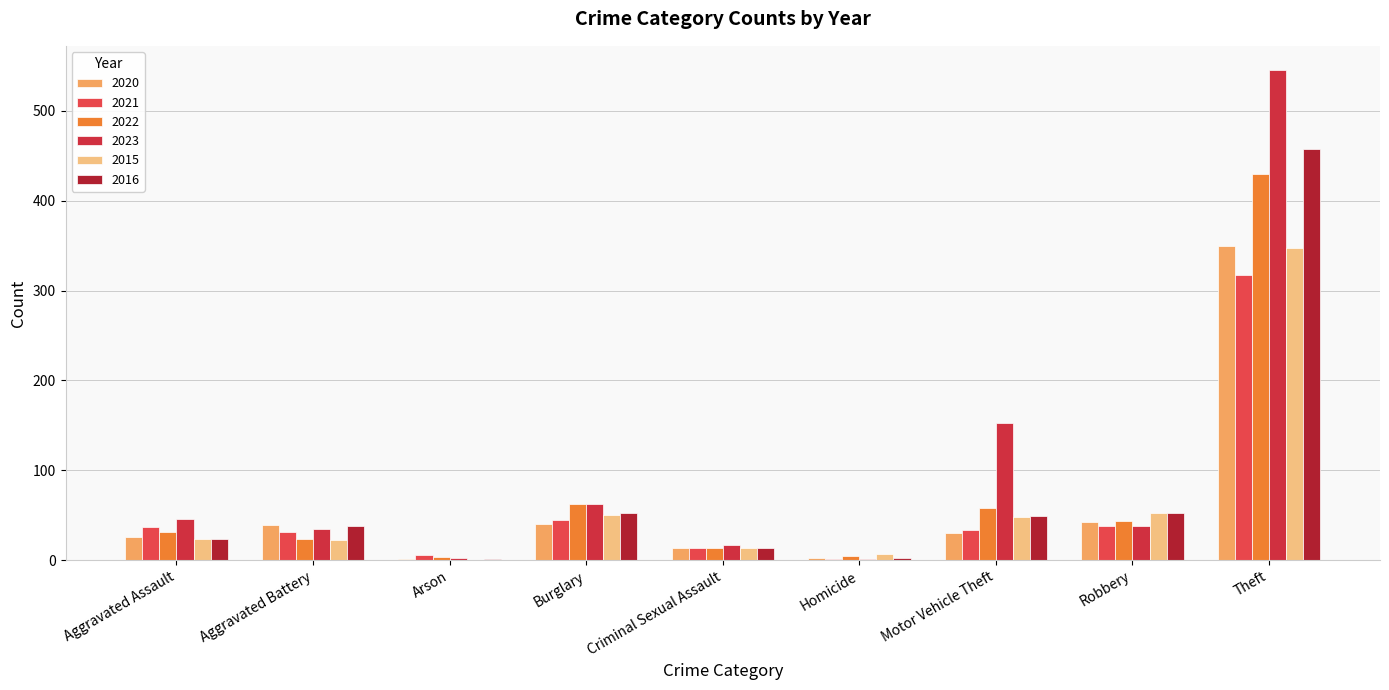

What is the spread (max minus min) of values at Homicide?

6